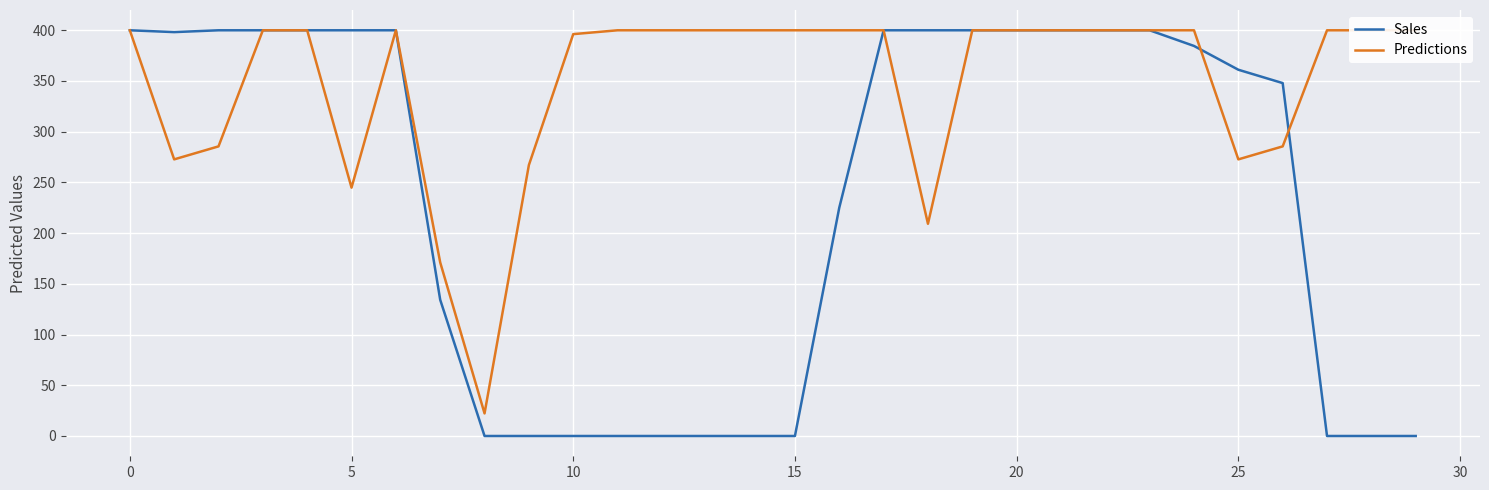

Which series has the largest range (max minus min)?

Sales